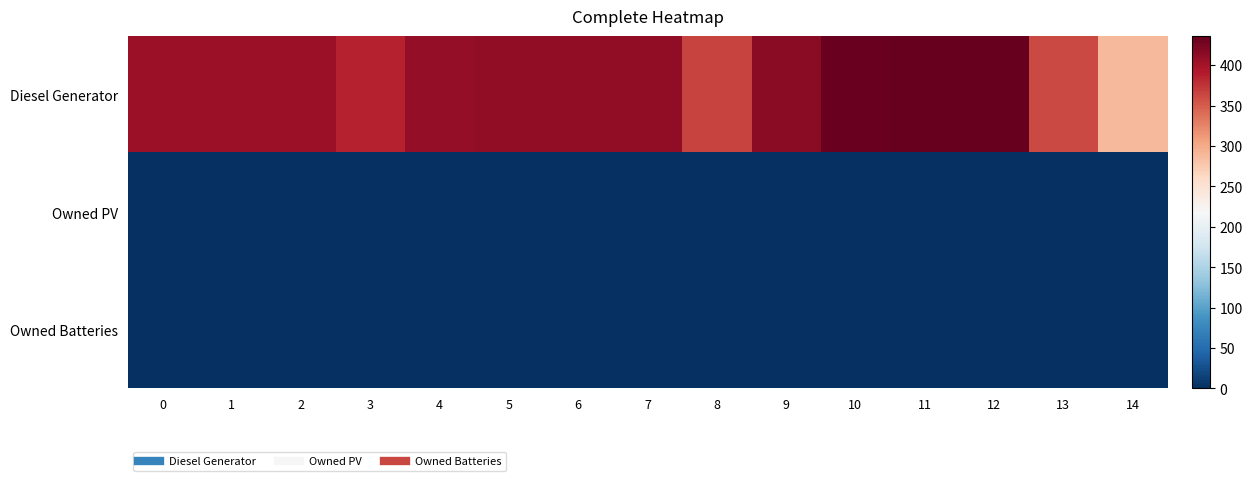

Reading right to left, extract all data points from this chart.

Diesel Generator: 14=288	13=362	12=436	11=436	10=433	9=415	8=366	7=411	6=411	5=411	4=410	3=385	2=405	1=405	0=405
Owned PV: 14=0	13=0	12=0	11=0	10=0	9=0	8=0	7=0	6=0	5=0	4=0	3=0	2=0	1=0	0=0
Owned Batteries: 14=0	13=0	12=0	11=0	10=0	9=0	8=0	7=0	6=0	5=0	4=0	3=0	2=0	1=0	0=0